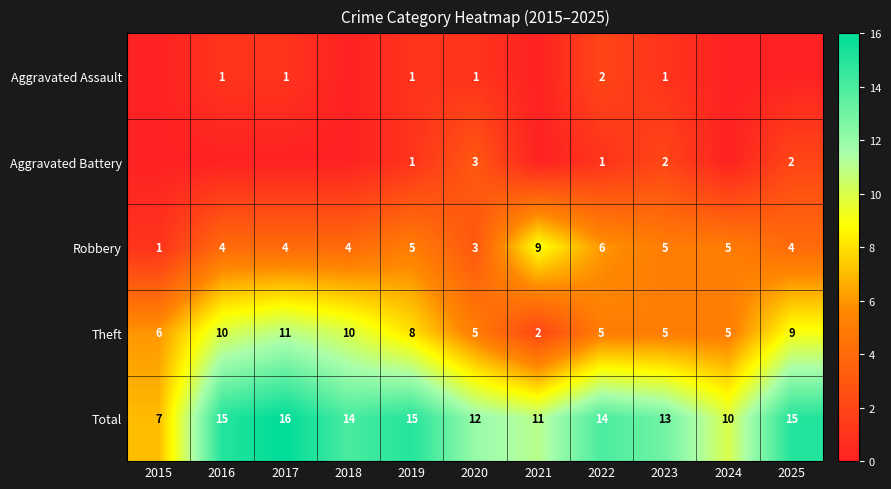

True or false: Robbery has a value of 8 at 2022.

False